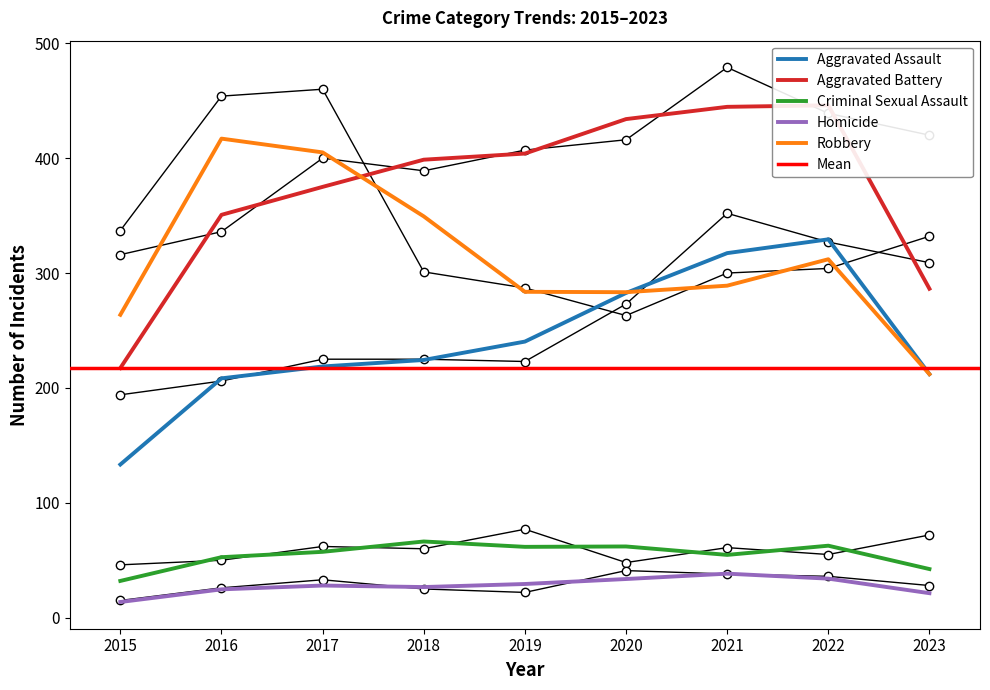

Is the value of Robbery at 2016 greater than the value of Aggravated Battery at 2021?

No